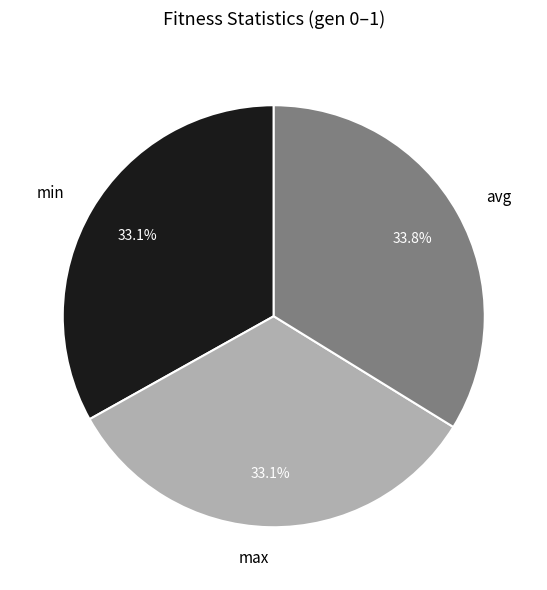

Does avg account for over 50% of the chart?

No